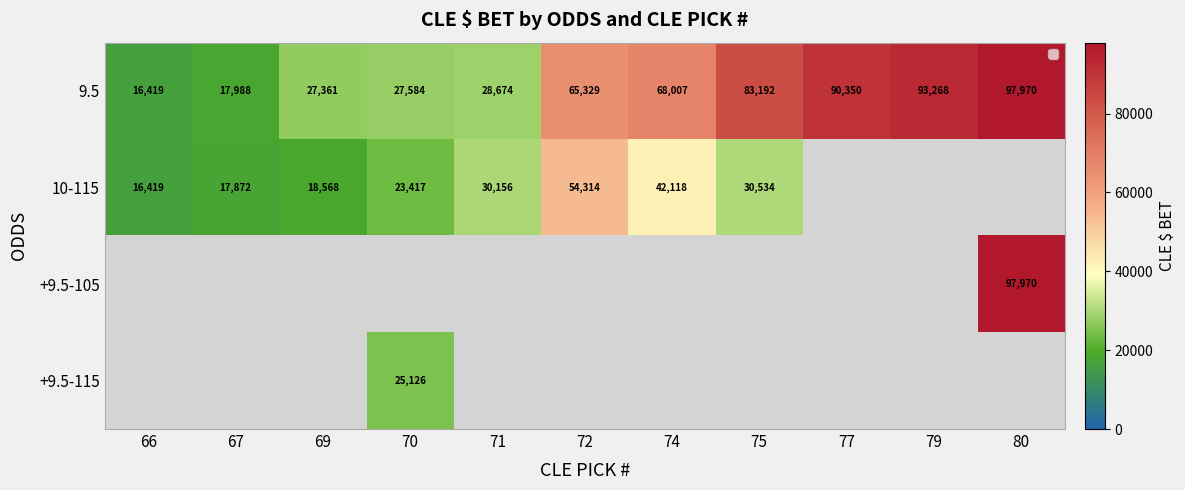

What is the sum of all 9.5 values?

616142